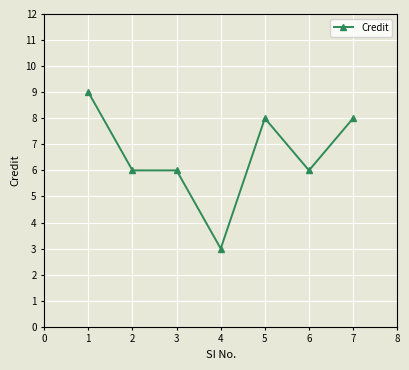

Does the chart display data point markers on the line(s)?

Yes